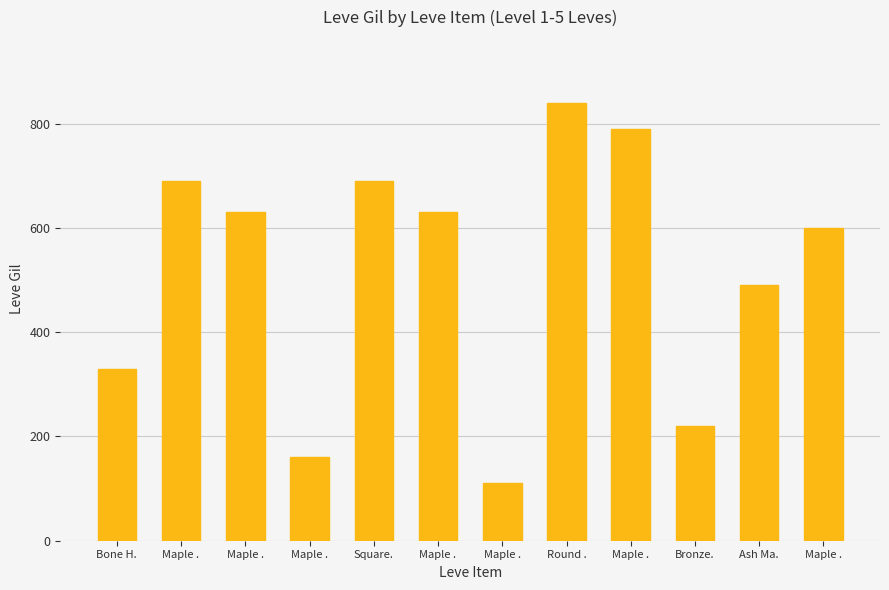

How many categories are shown in the chart?

12